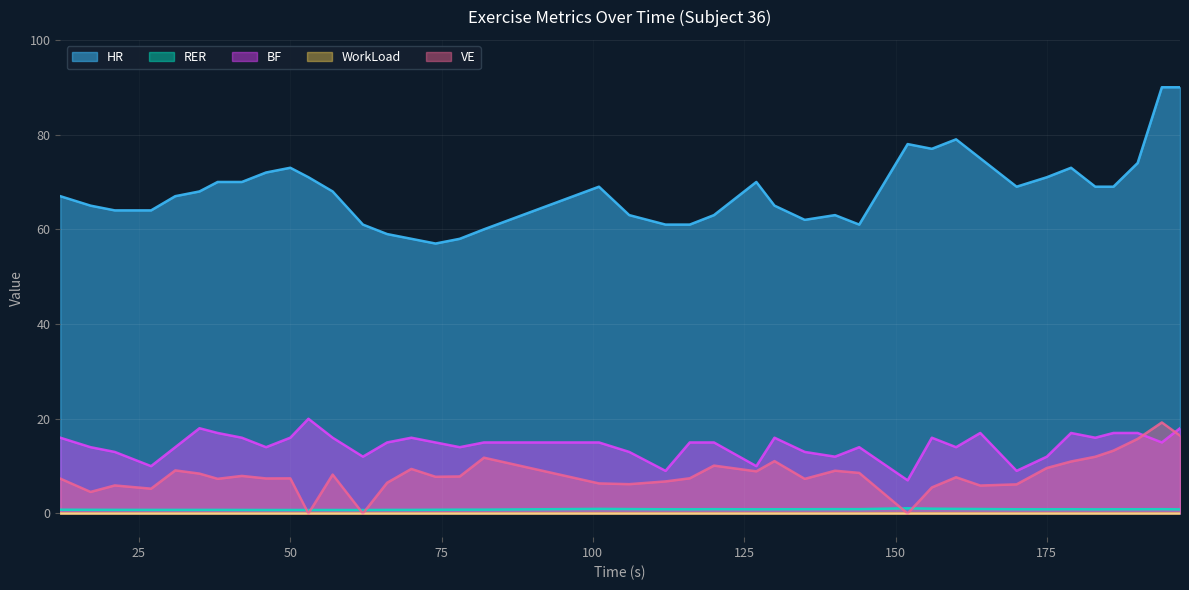

How many intersections are there between RER and VE?

6